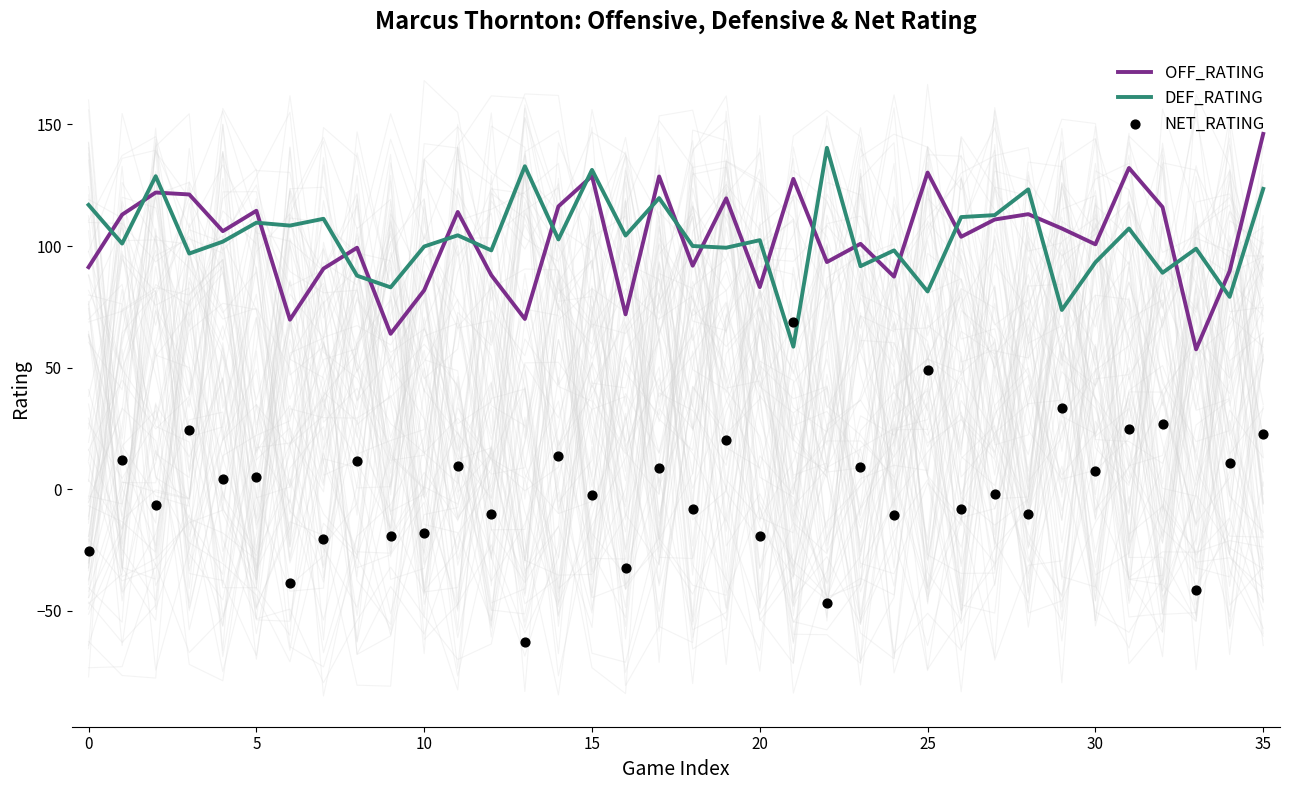

True or false: DEF_RATING has a value of 131.3 at 15.

True